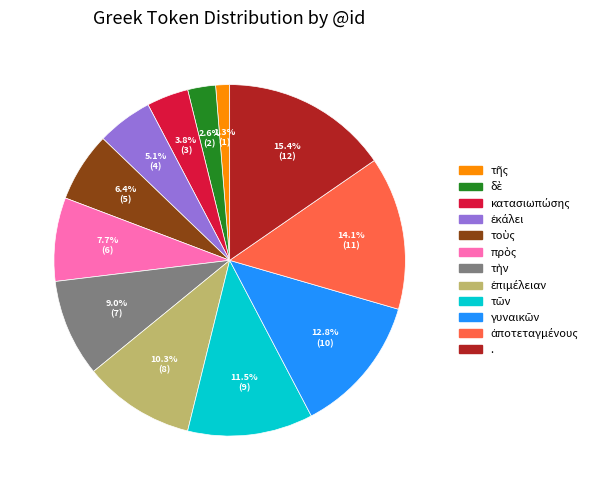

Is there any slice that represents more than half of the pie?

No